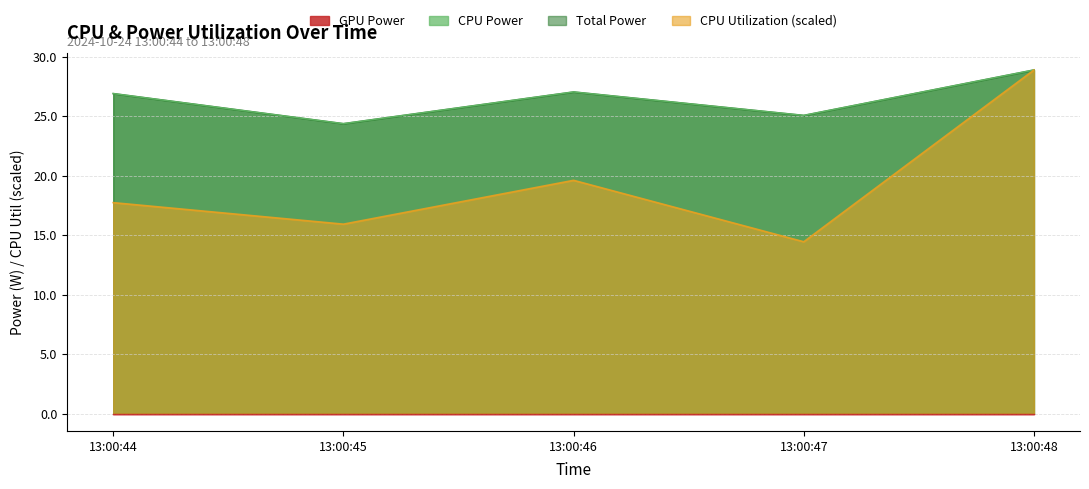

Does the chart display data point markers on the line(s)?

No